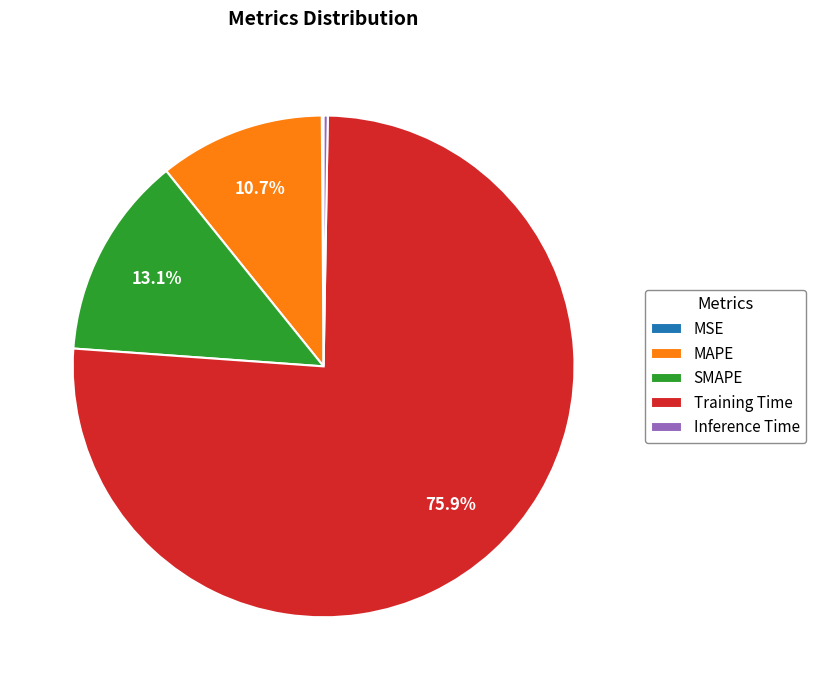

Which has a higher value, MAPE or SMAPE?

SMAPE